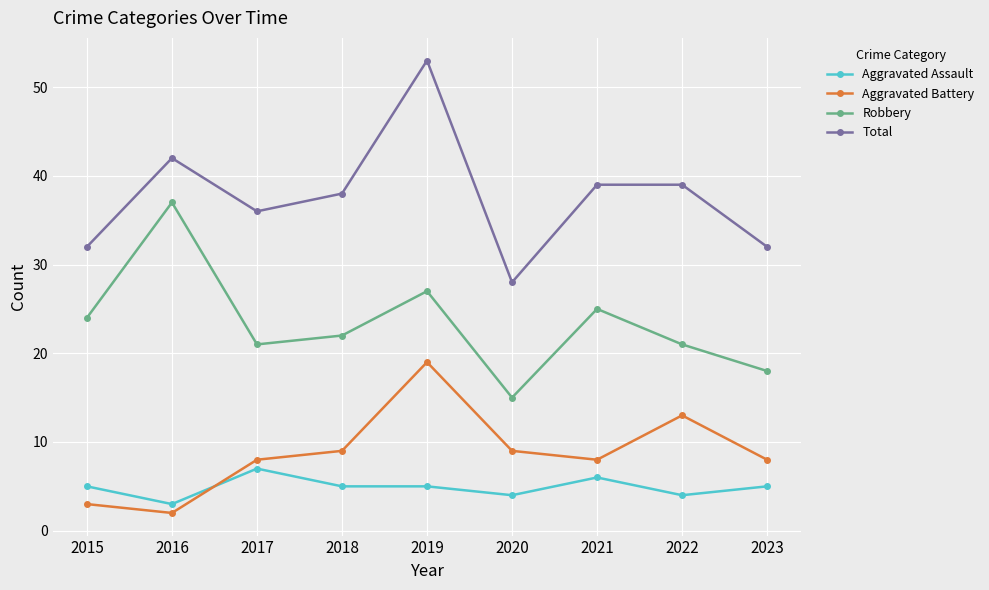

Is it true that Total equals 23 at 2022?

False